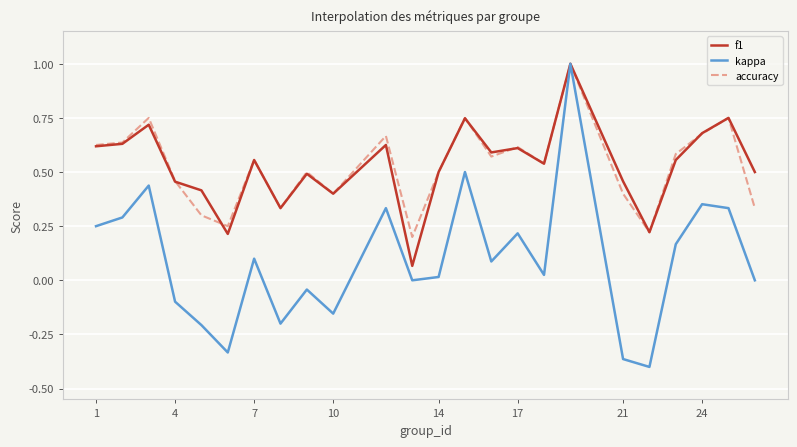

What is the highest value of the f1 series?

1.0